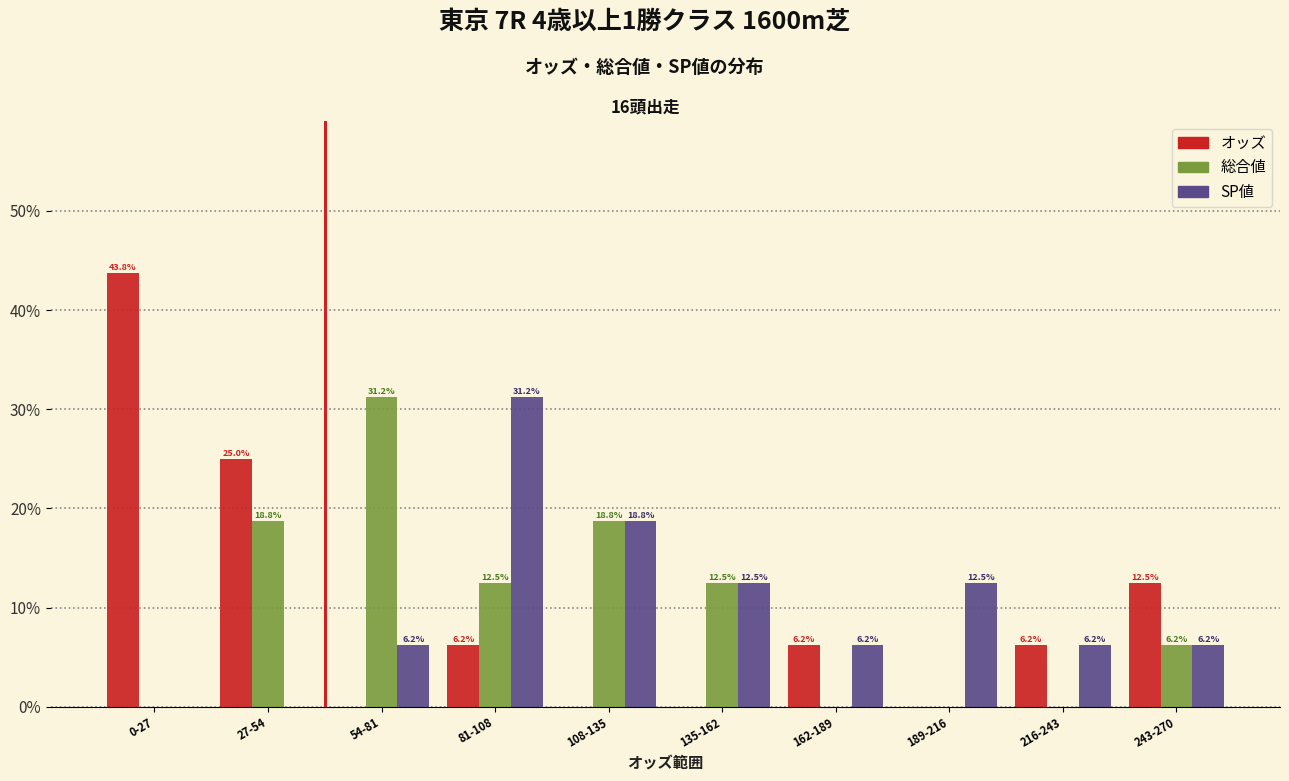

The 総合値 series shows 18.7 at 135-162. True or false?

False